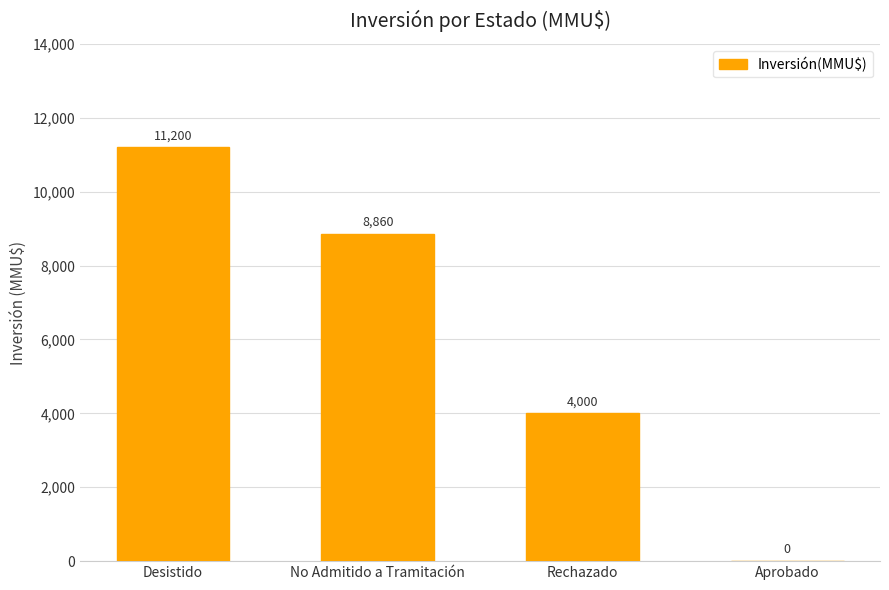

What is the sum of the values at Aprobado and No Admitido a Tramitación?

8860